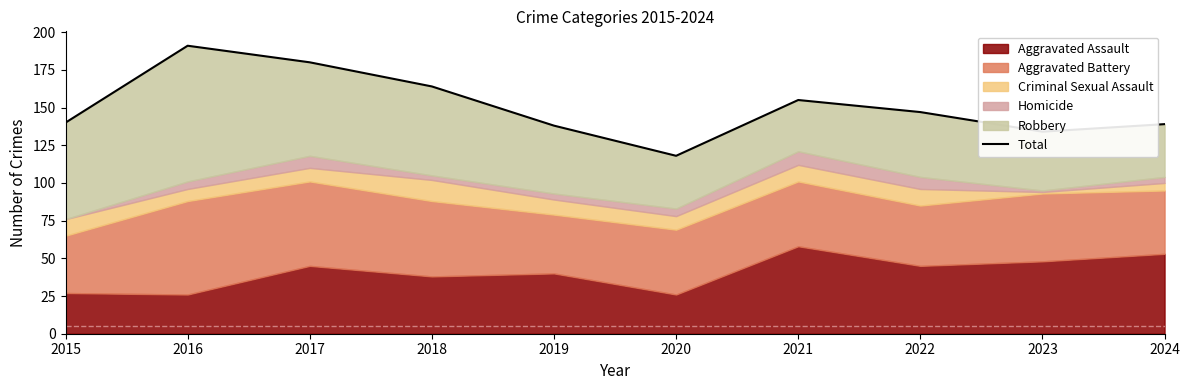

Reading left to right, list all the values displayed in this chart.

2015=140	2016=191	2017=180	2018=164	2019=138	2020=118	2021=155	2022=147	2023=134	2024=139